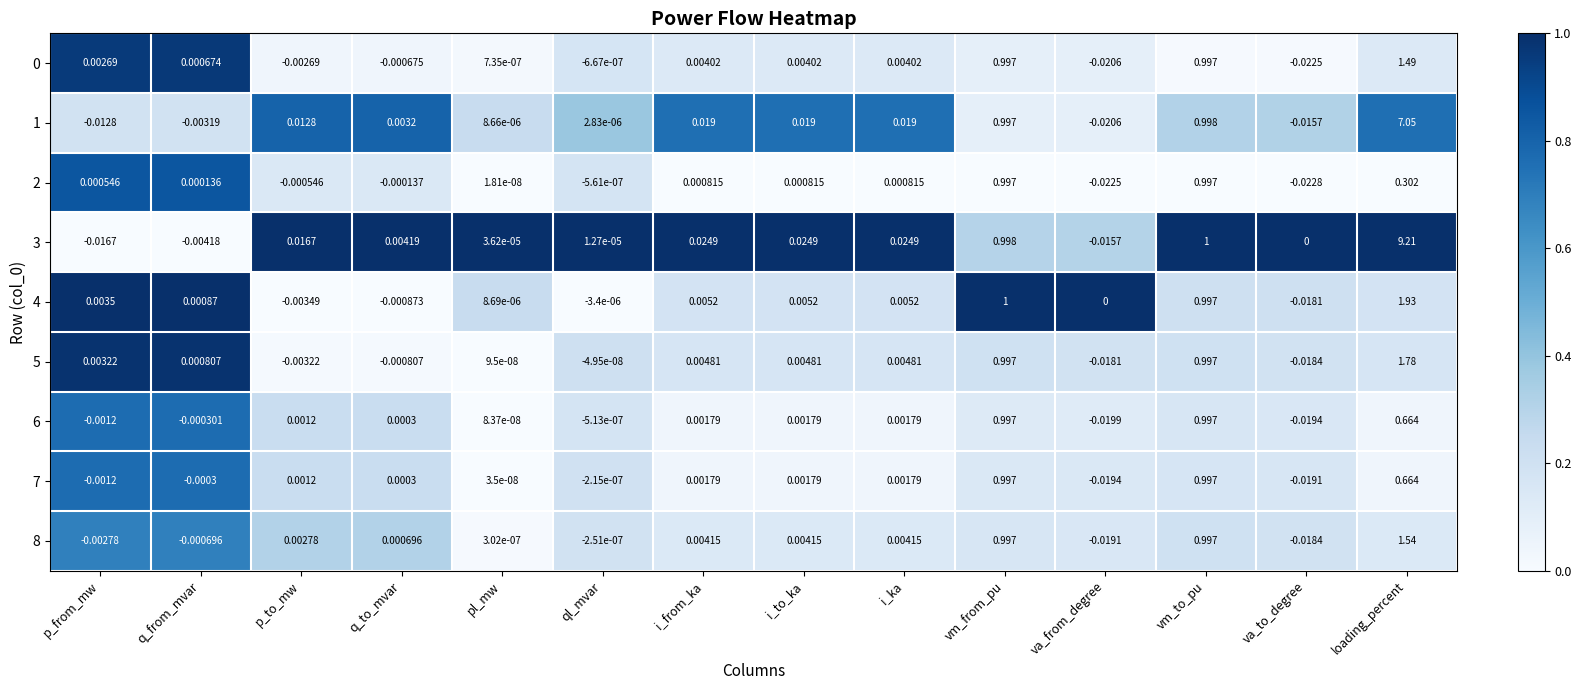

Is the value of 5 at p_from_mw greater than the value of 7 at q_from_mvar?

Yes